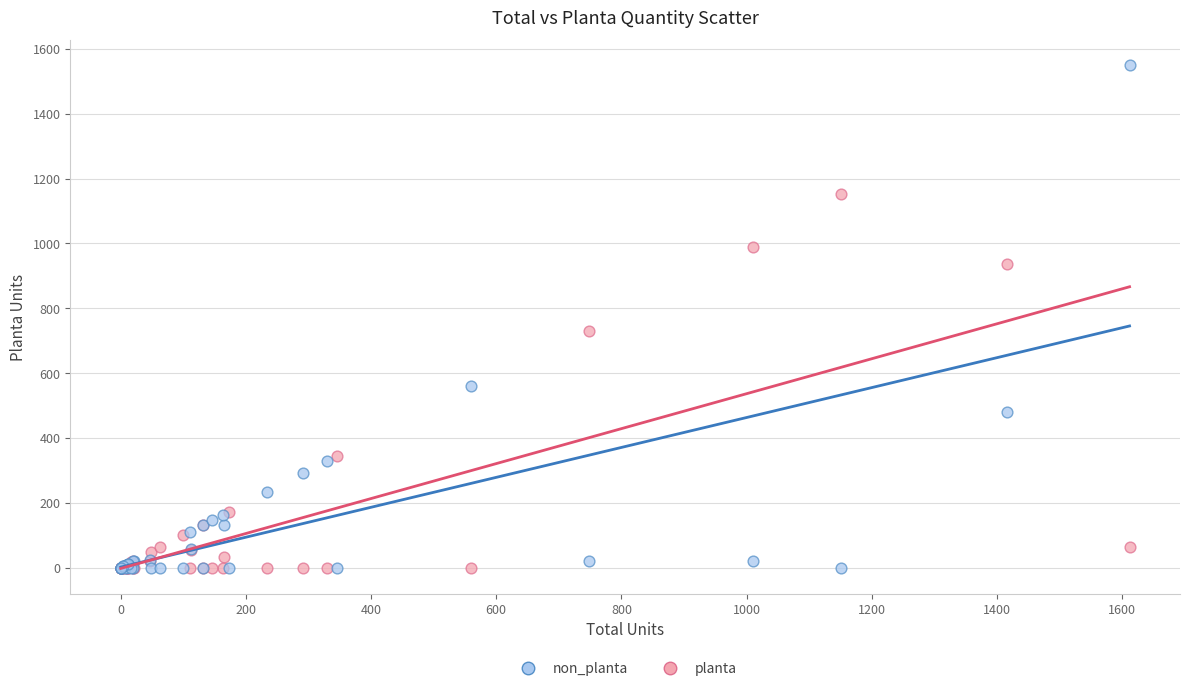

In the non_planta series, what Y value is closest to 774?

560